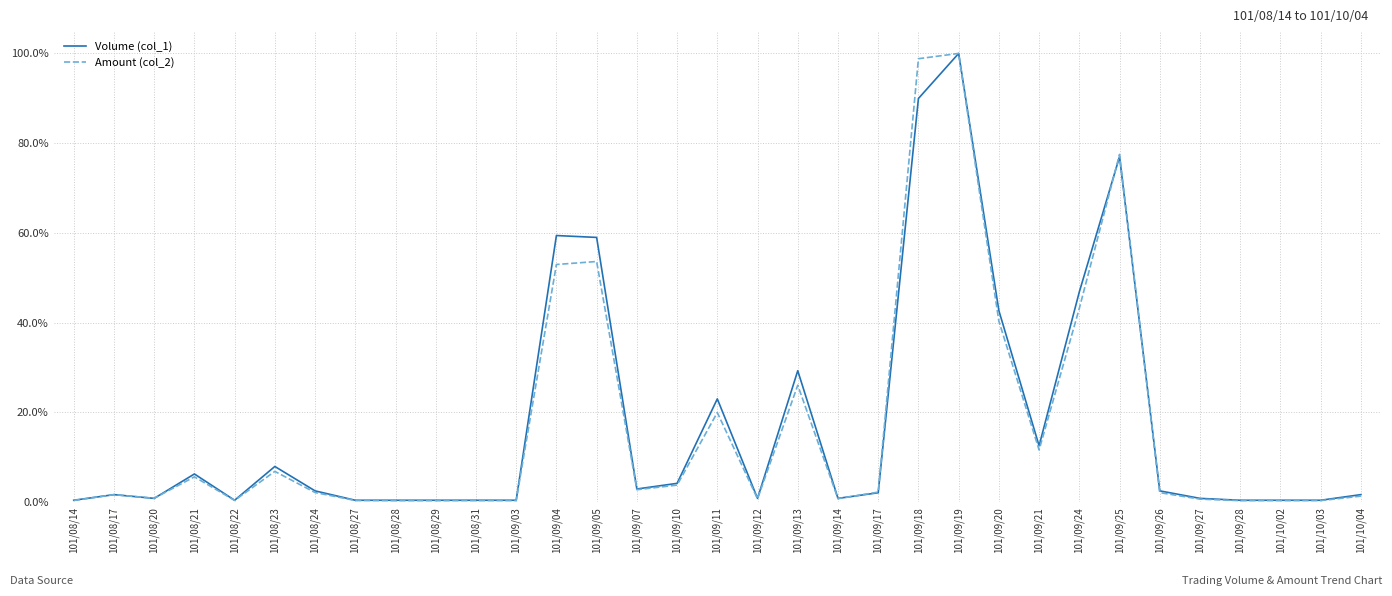

The Volume (col_1) series shows 59.4 at 101/09/04. True or false?

True